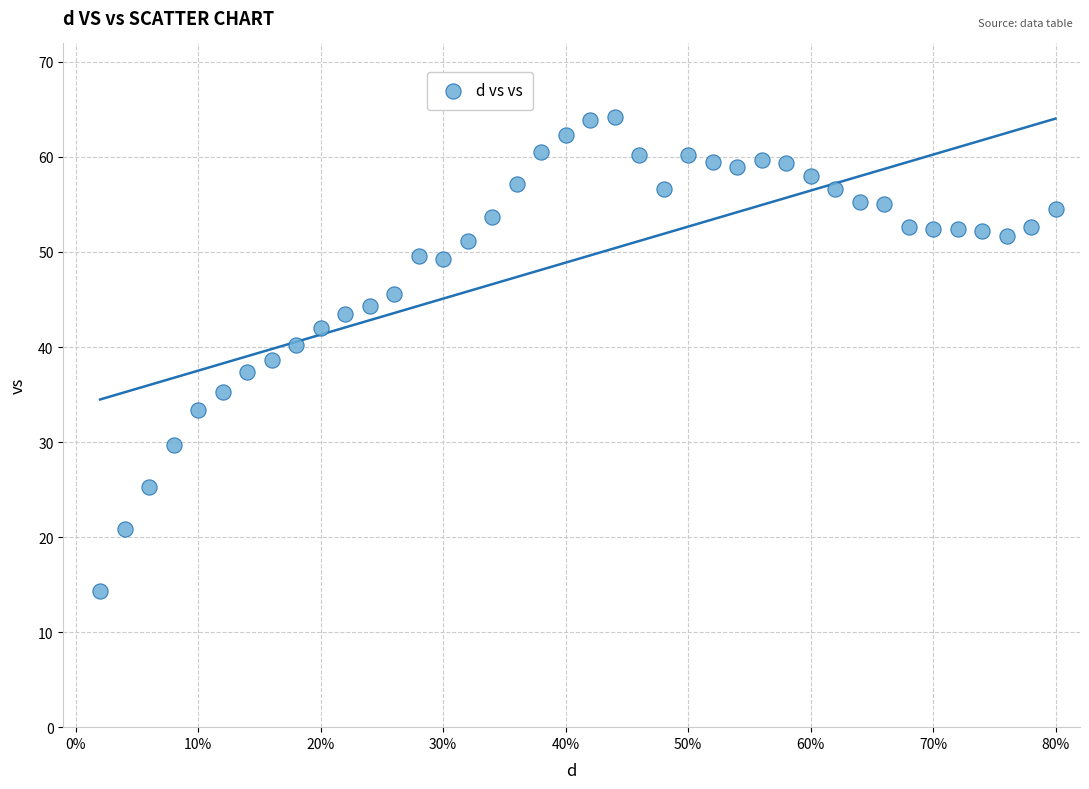

What is the range of Y values (max minus min)?

49.9